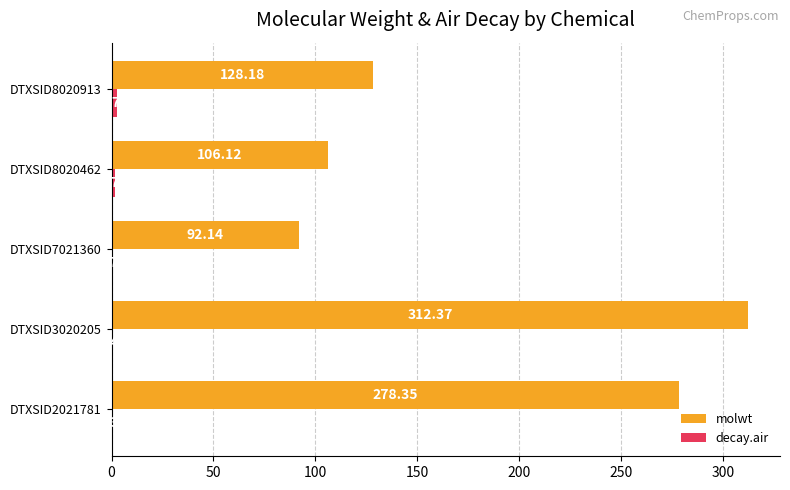

What is the total value across all series at DTXSID8020913?

131.1